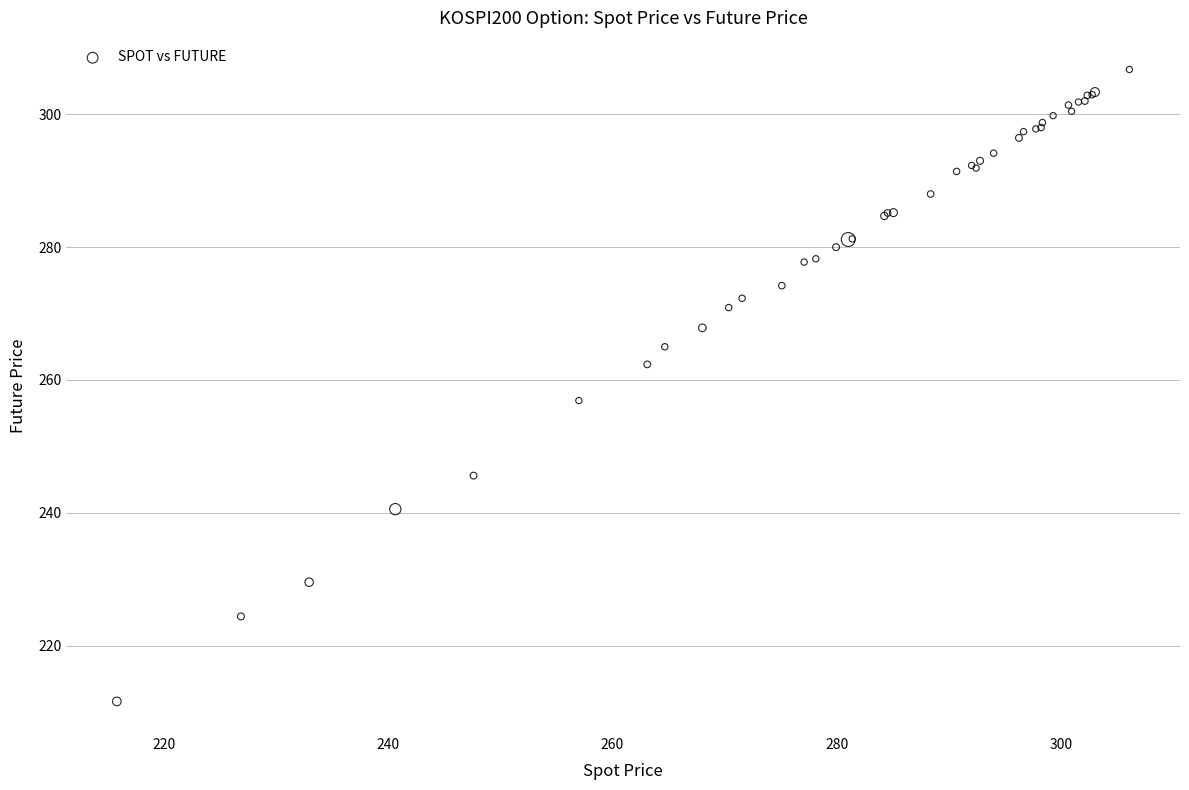

What Y value in the scatter plot is closest to 259?

256.9